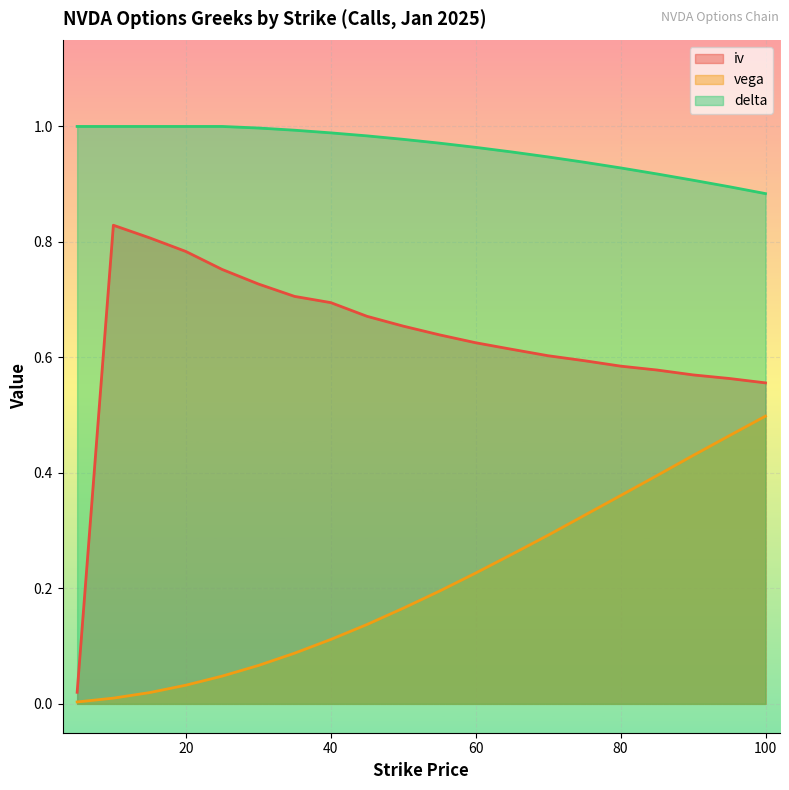

What is the spread (max minus min) of values at 55?

0.8